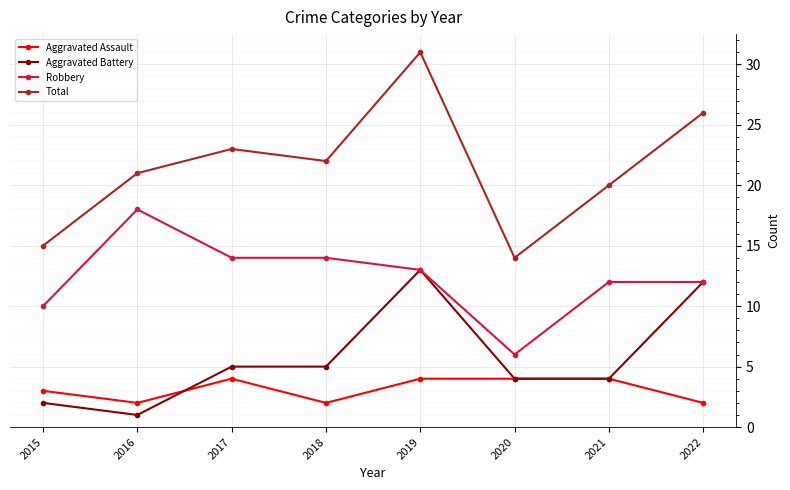

What is the sum of all Aggravated Battery values?

46